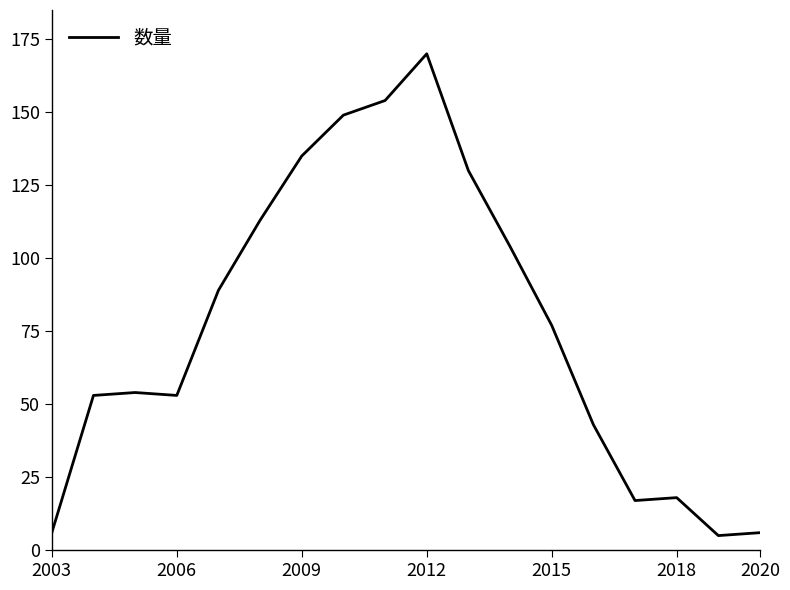

What is the maximum value shown in the chart?

170